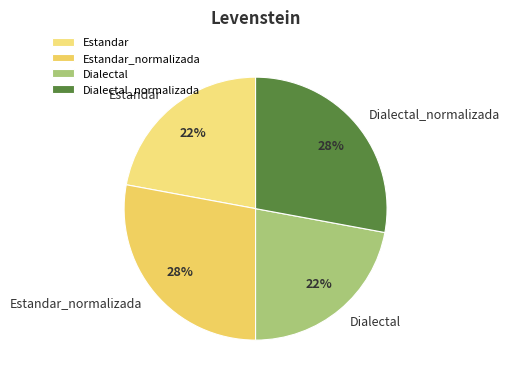

To the nearest percent, what portion does Estandar_normalizada represent?

28%